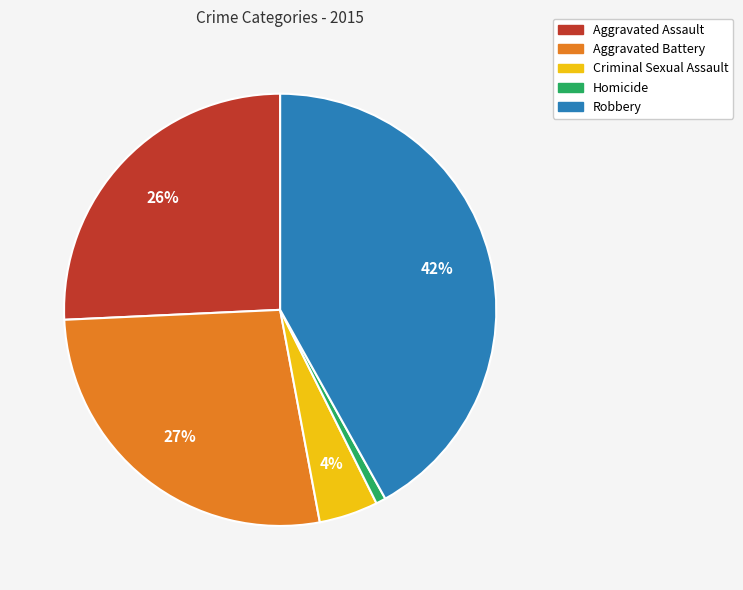

Is Aggravated Battery the majority of the pie?

No